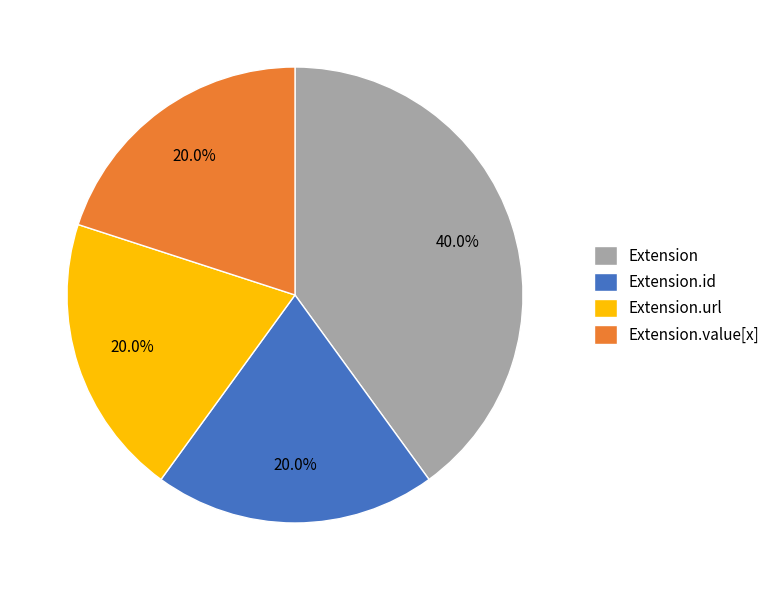

Does Extension.url represent more than half of the total?

No